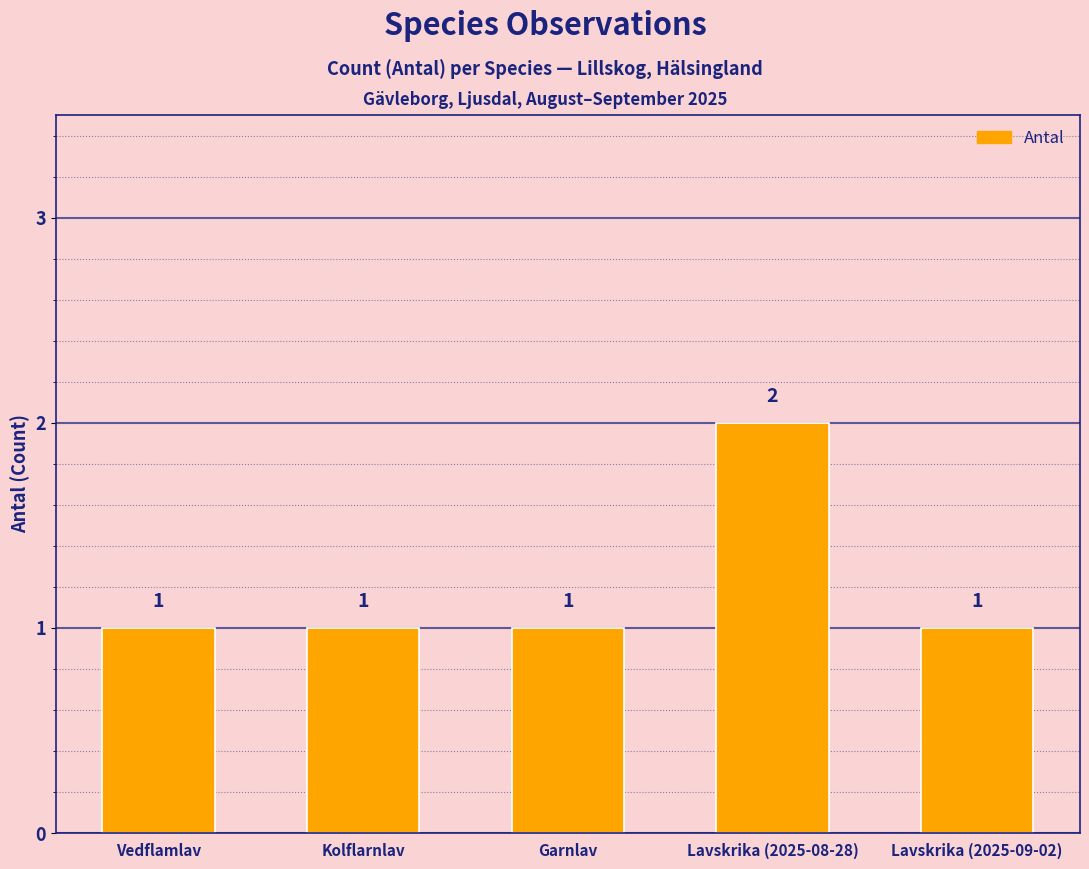

What is the smallest value displayed?

1